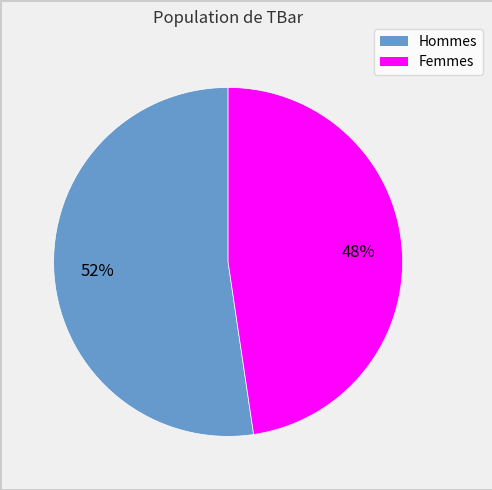

Count the number of slices in the pie.

2